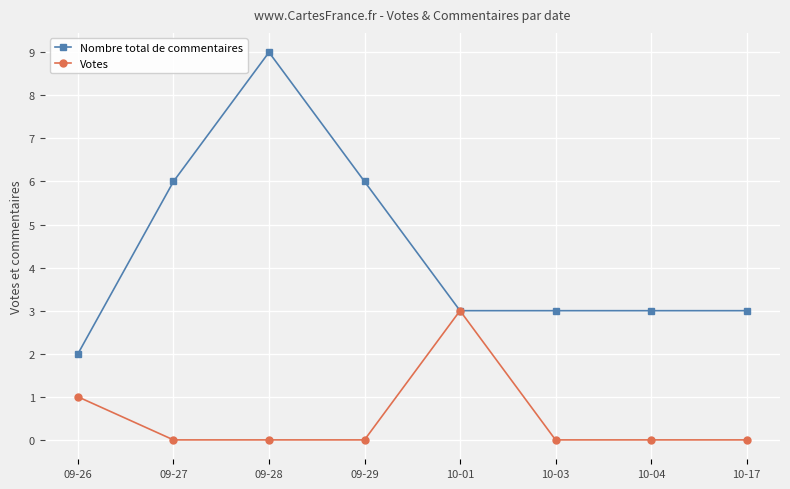

Count the number of categories in the chart.

8